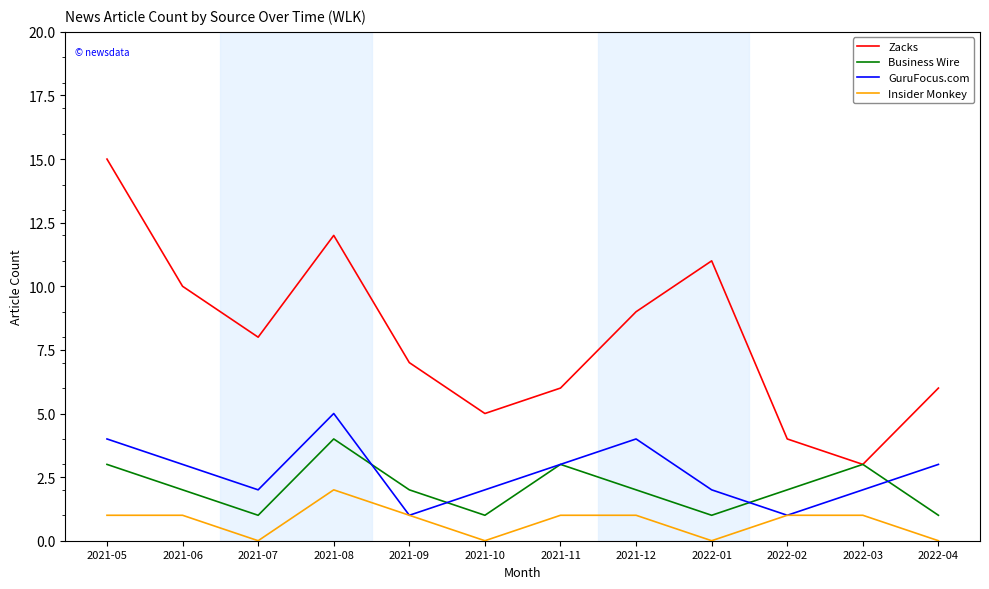

What position from the right is 2022-01?

4